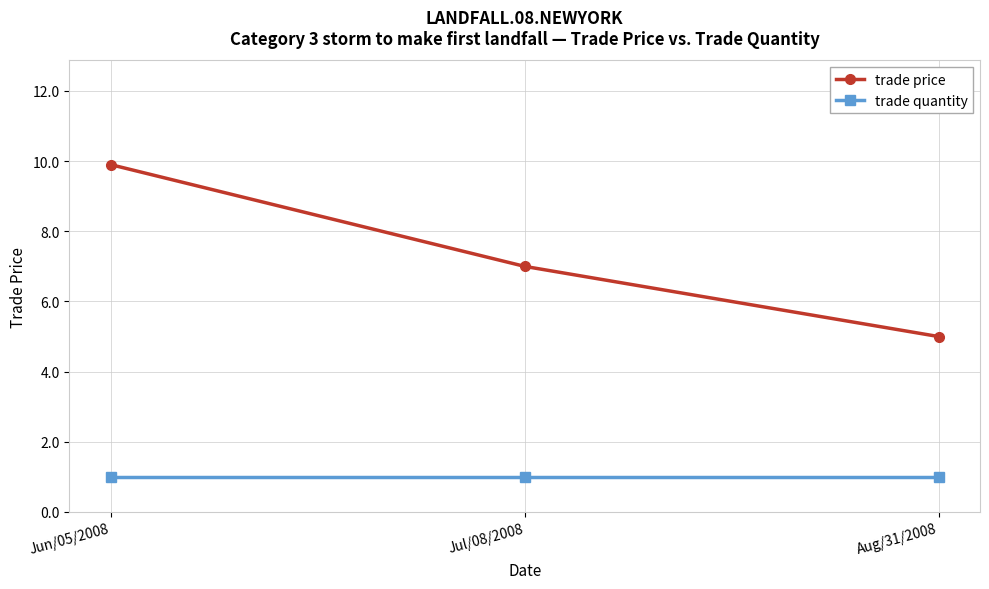

What is the average value of the trade quantity series?

1.0